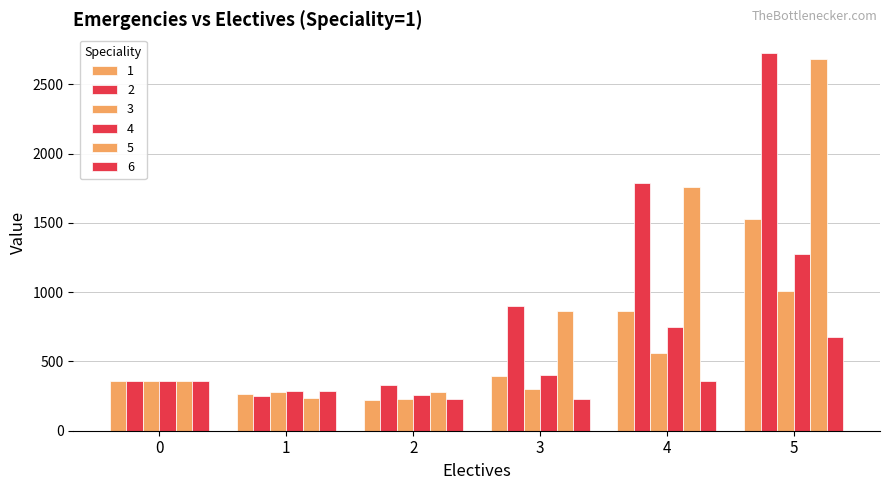

What is the smallest value displayed?

219